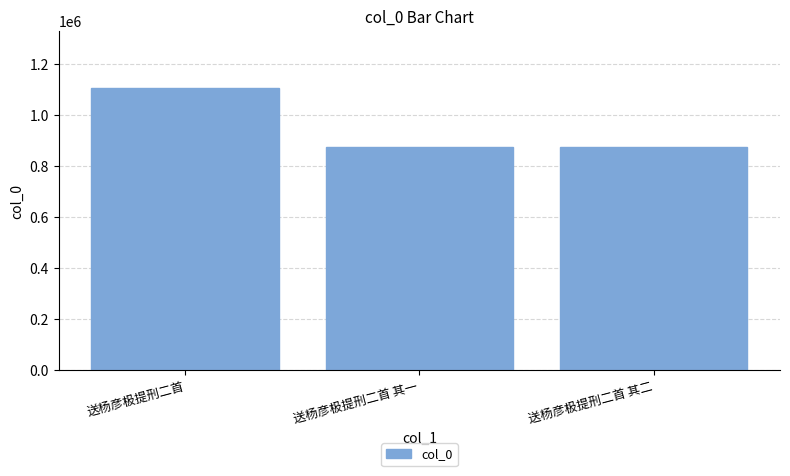

Where is the data nearest to the value 992856?

送杨彦极提刑二首 其一